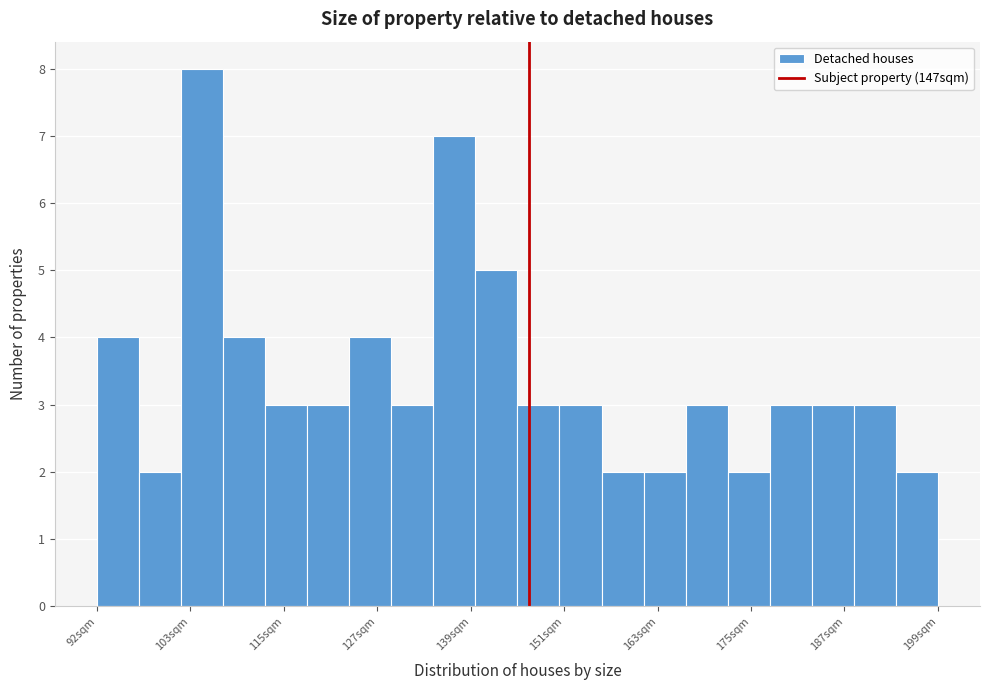

Read against the x-axis, roughly where is the centre of the tallest bar?

106